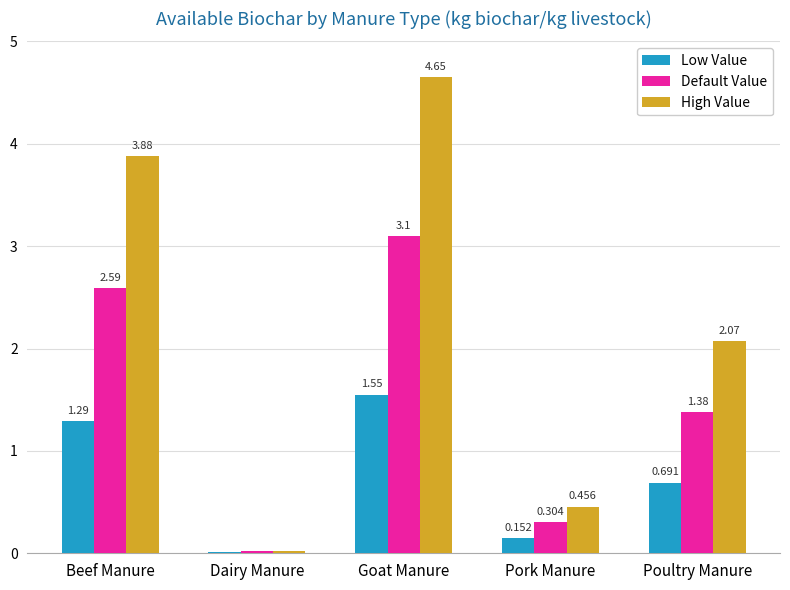

At which label is High Value closest to 2?

Poultry Manure